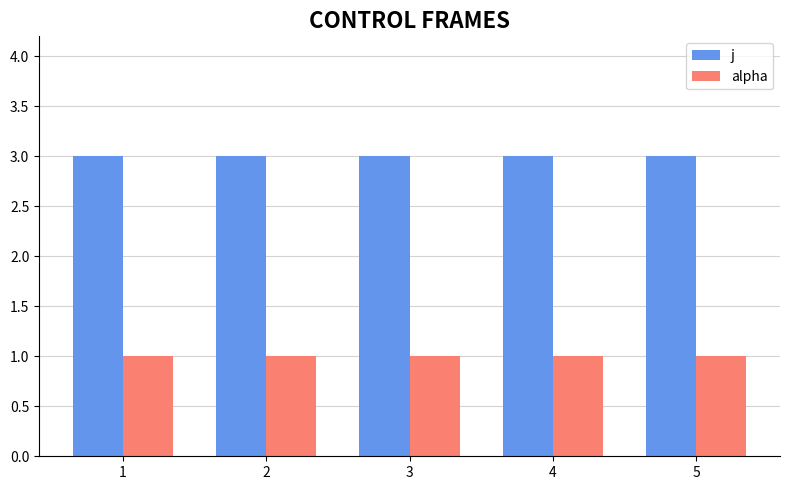

What is the difference between the highest and lowest values at 2?

2